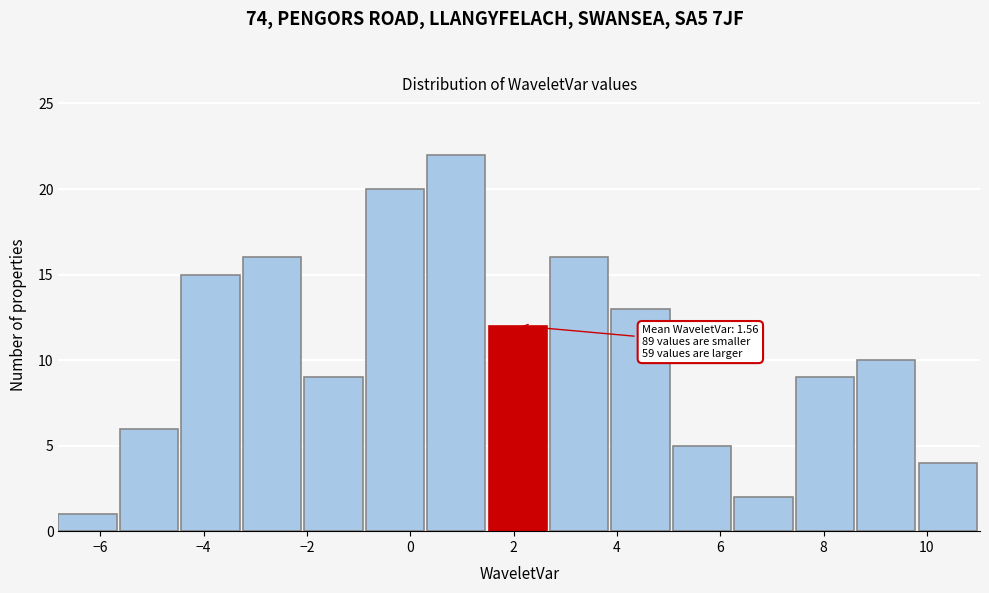

Over which range of the x-axis is the bar tallest?

0.4 to 1.6